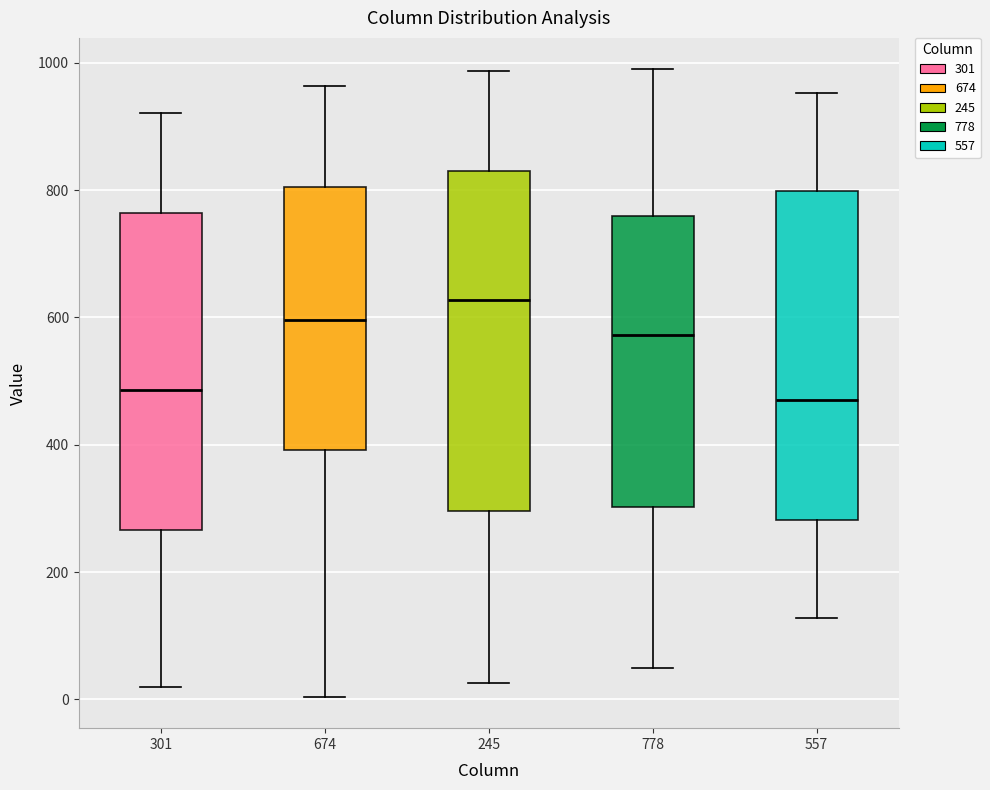

Reading left to right, transcribe this box plot: for each box, give where its median line is, the range the box spans, and where its two whiskers end, as read against the y-axis. The values are not printed on the chart, so give them approximately, as read against the axis.

301: median 480, box 260 to 760, whiskers 20 to 920
674: median 600, box 400 to 800, whiskers 0 to 960
245: median 620, box 300 to 820, whiskers 20 to 980
778: median 580, box 300 to 760, whiskers 40 to 1000
557: median 480, box 280 to 800, whiskers 120 to 960